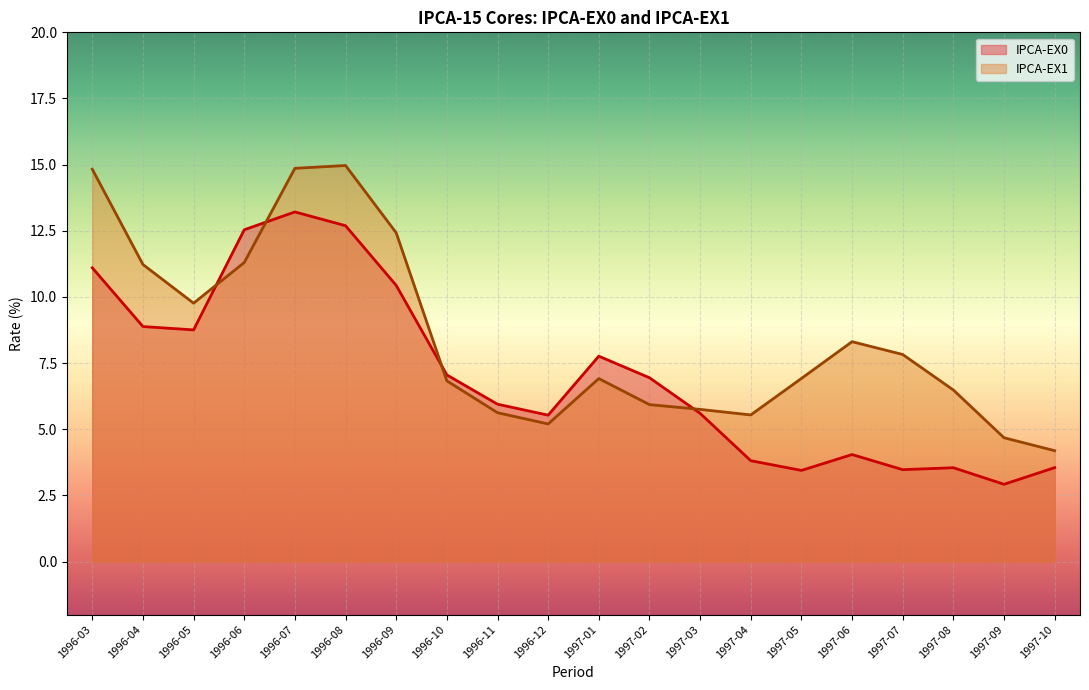

What is the minimum value shown in the chart?

2.9